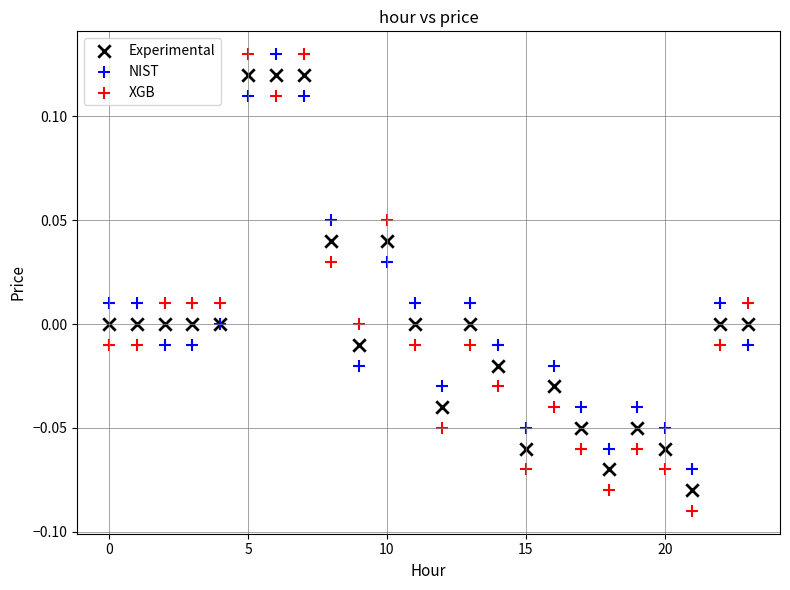

Which series has the widest spread of Y values?

XGB